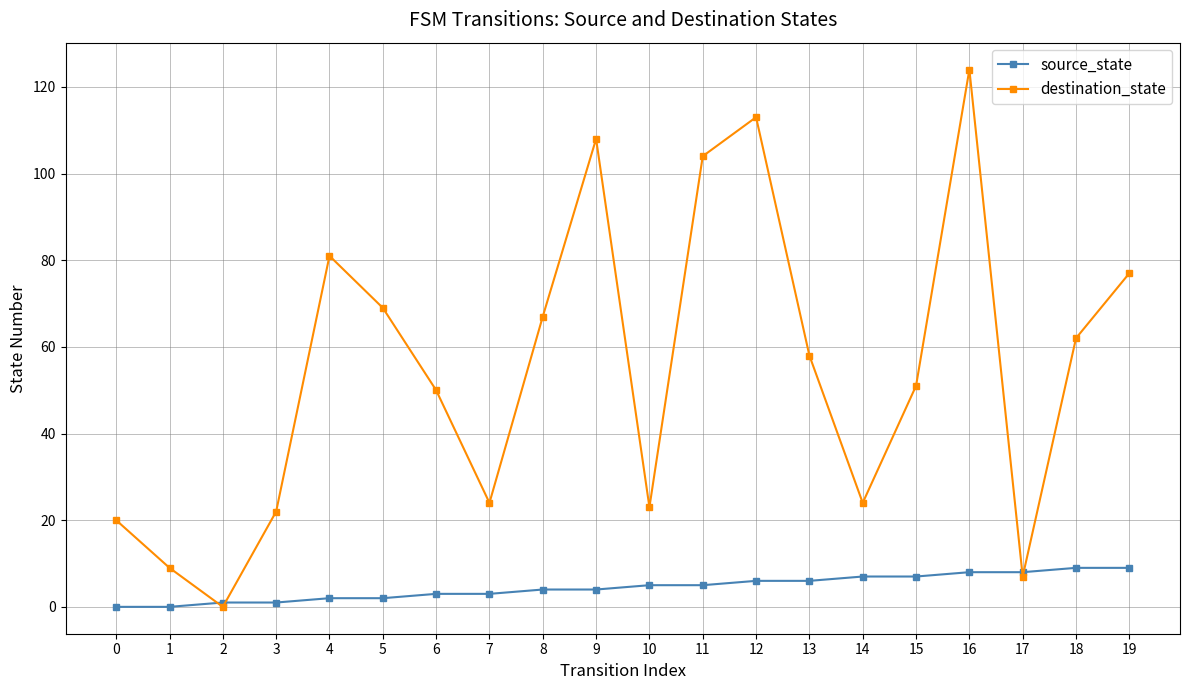

At how many categories does at least one series exceed 71?

6